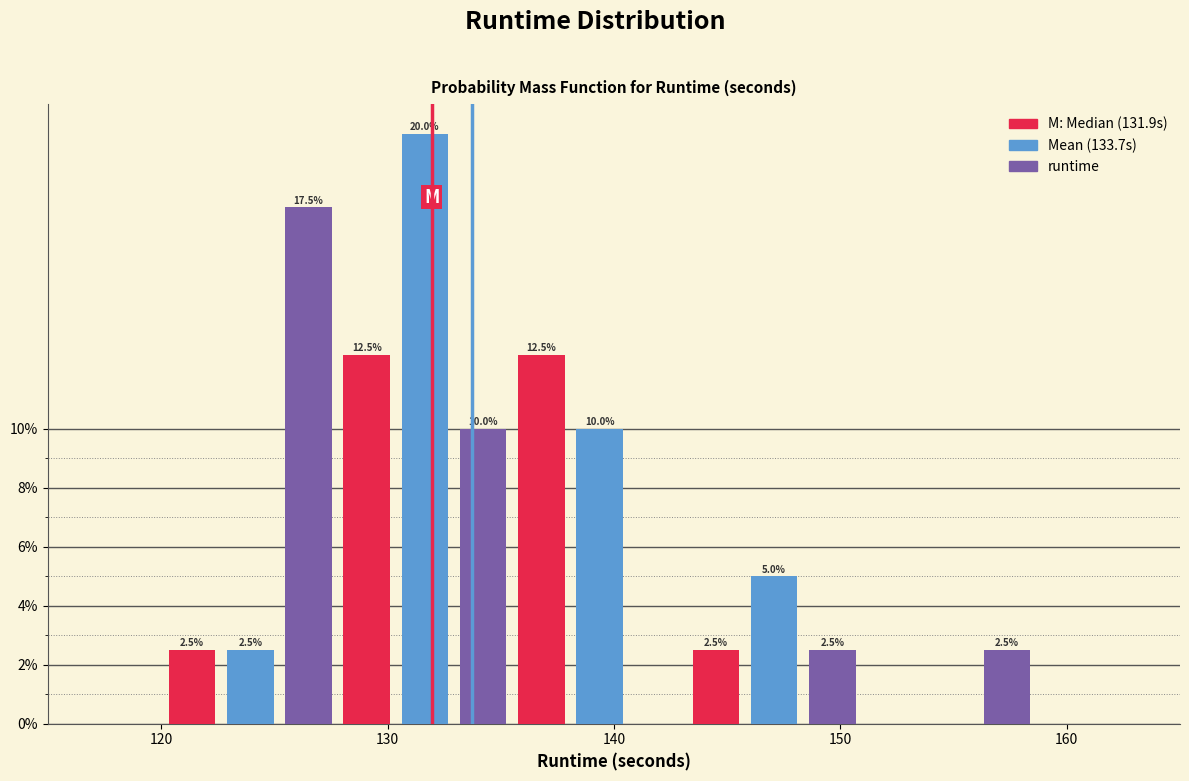

Read against the x-axis, roughly where is the centre of the tallest bar?

132